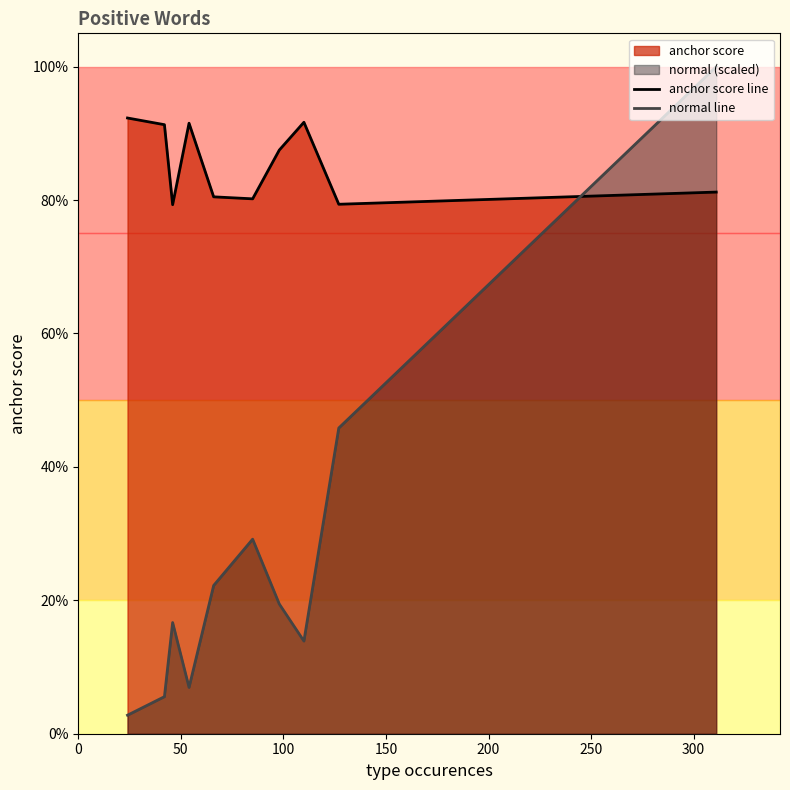

Reading left to right, what are all the values shown in this chart?

anchor score line: 0.9	0.9	0.8	0.9	0.8	0.8	0.9	0.9	0.8	0.8
normal line: 0.0	0.1	0.2	0.1	0.2	0.3	0.2	0.1	0.5	1.0